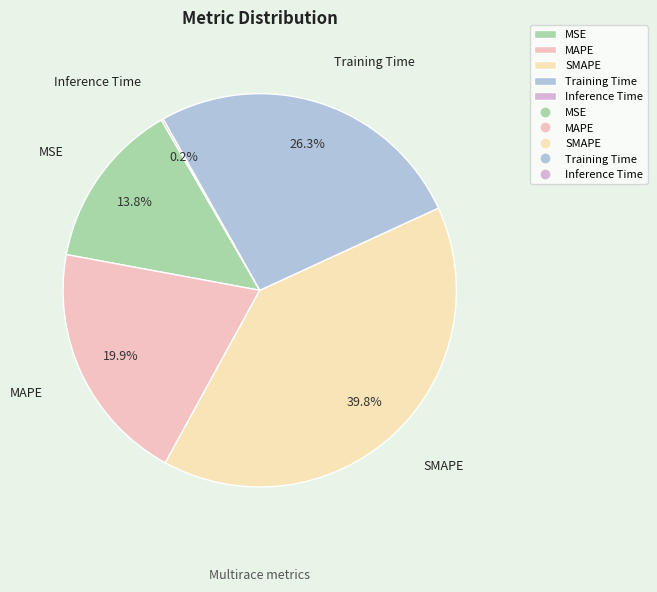

What percentage is NOT represented by MSE?

86.2%